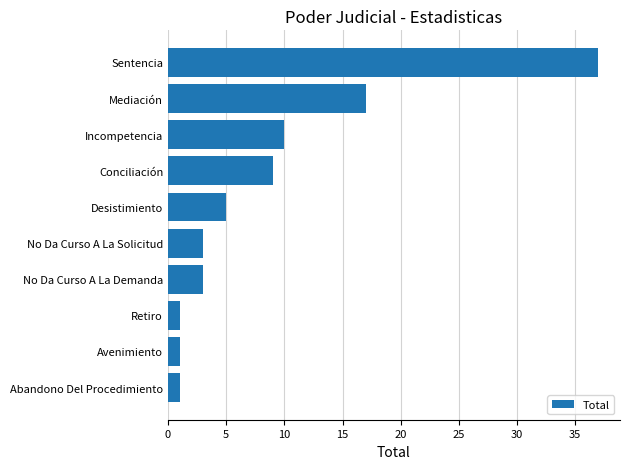

What is the sum of all values?

87